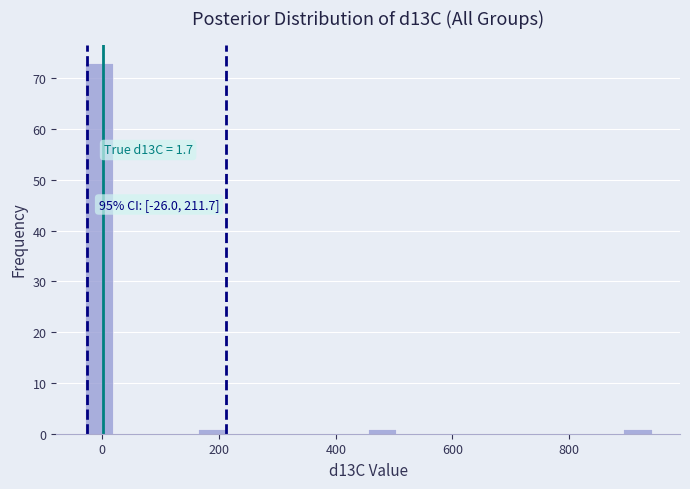

Around what value on the x-axis is the tallest bar? Give the approximate position of its centre, as read against the axis.

0